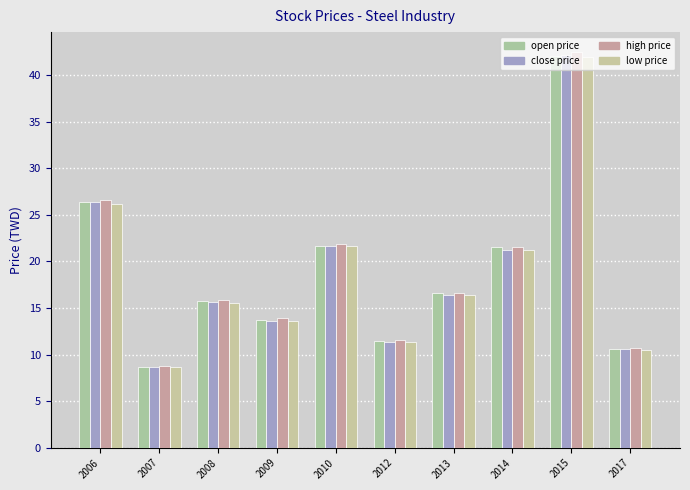

How many categories are shown in the chart?

10